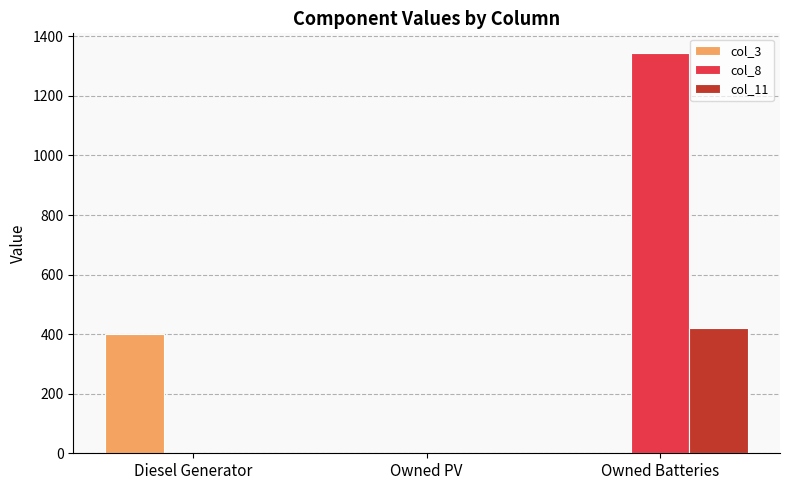

How many data points in col_8 are above 0?

1